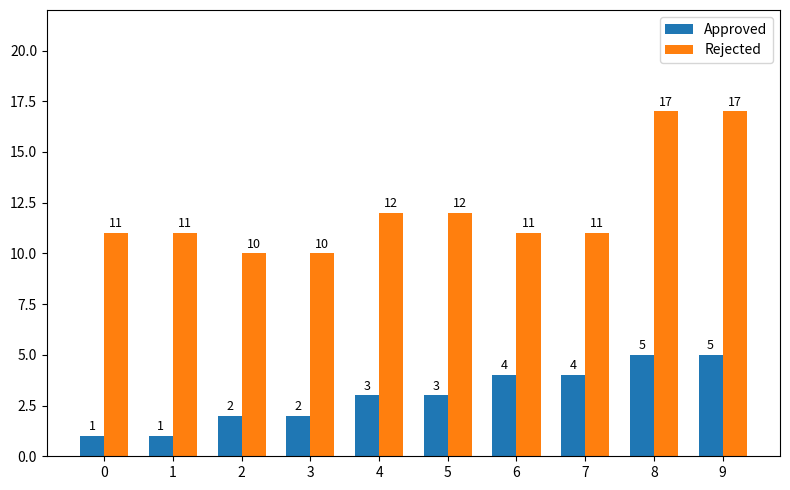

The Rejected series shows 17 at 8. True or false?

True